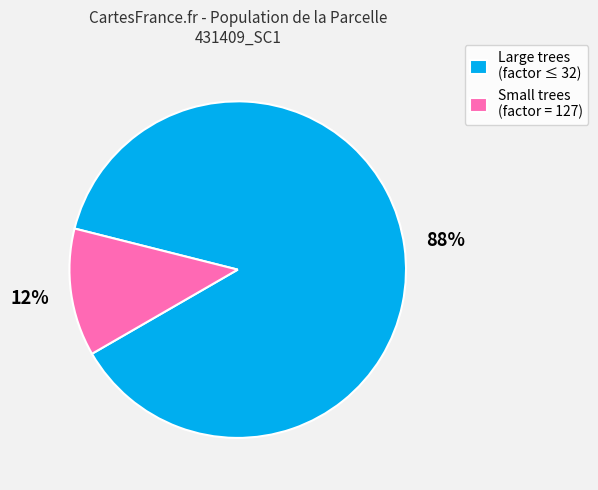

Which category has the biggest portion of the pie?

Large trees (factor ≤ 32)